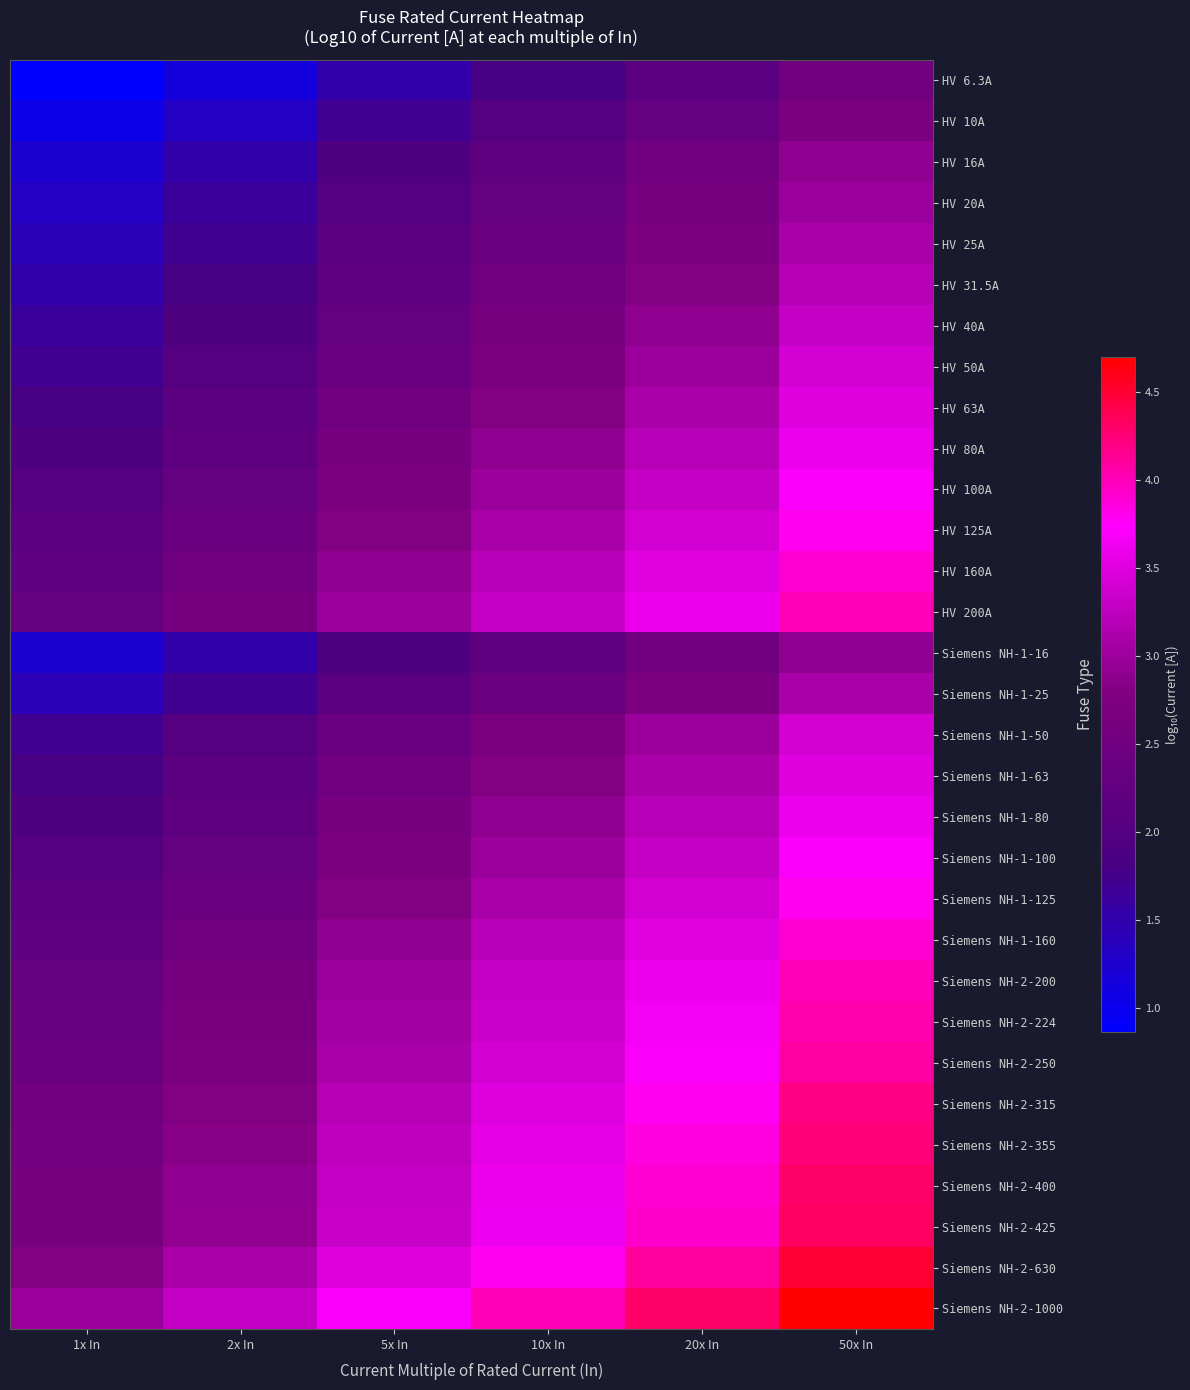

At 1x In, list the series in order from largest to smallest.

Siemens NH-2-1000, Siemens NH-2-630, Siemens NH-2-425, Siemens NH-2-400, Siemens NH-2-355, Siemens NH-2-315, Siemens NH-2-250, Siemens NH-2-224, HV 200A, Siemens NH-2-200, HV 160A, Siemens NH-1-160, HV 125A, Siemens NH-1-125, HV 100A, Siemens NH-1-100, HV 80A, Siemens NH-1-80, HV 63A, Siemens NH-1-63, HV 50A, Siemens NH-1-50, HV 40A, HV 31.5A, HV 25A, Siemens NH-1-25, HV 20A, HV 16A, Siemens NH-1-16, HV 10A, HV 6.3A